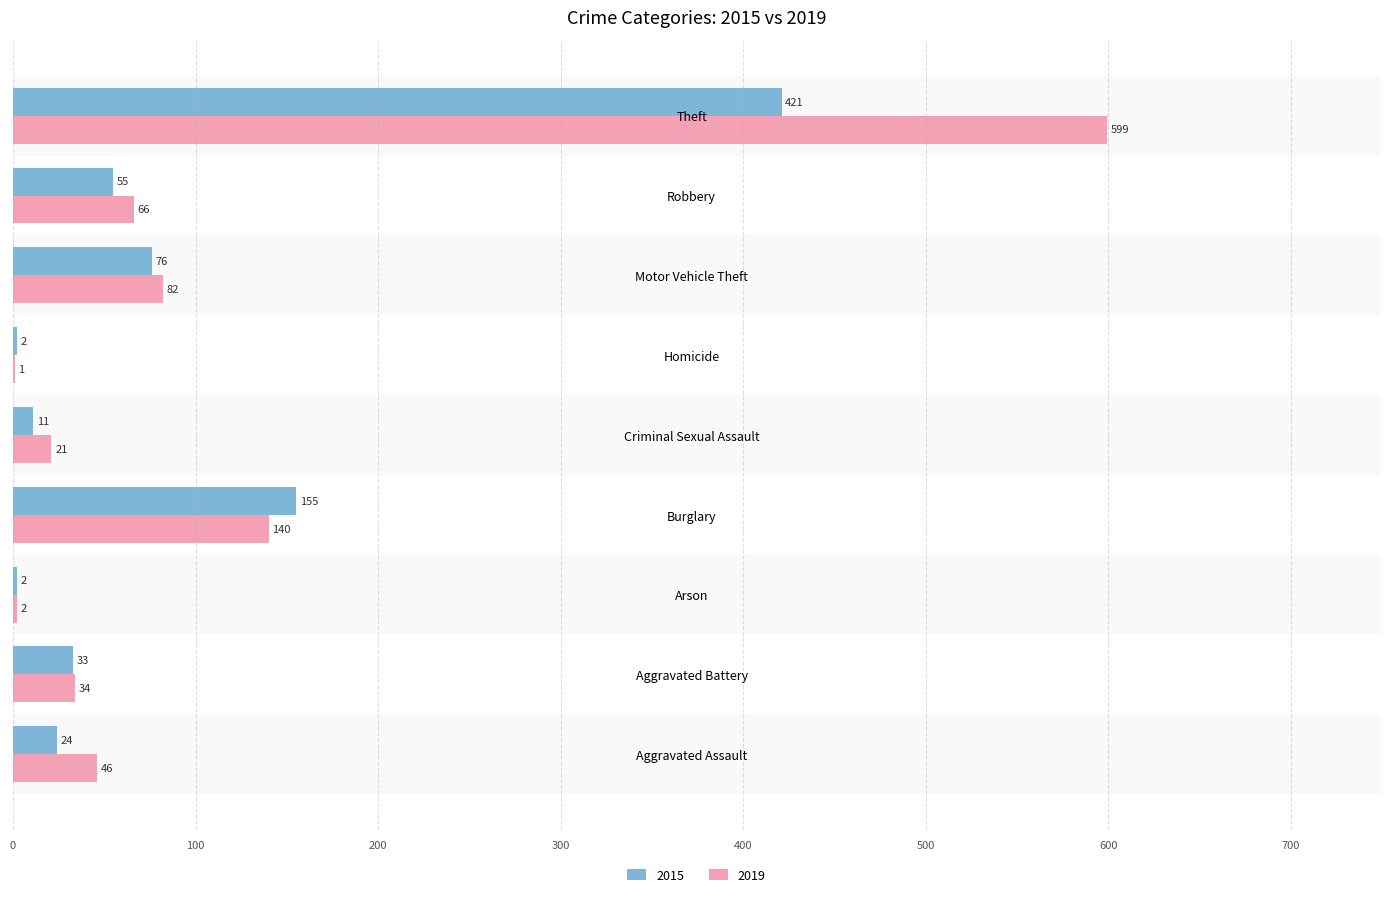

What is the sum of the 2019 values at Aggravated Assault and Motor Vehicle Theft?

128